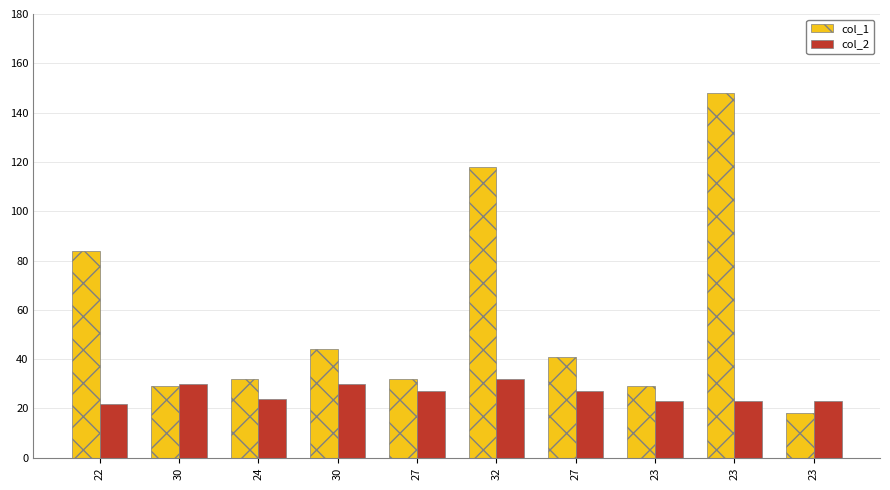

Are the bars horizontal?

No